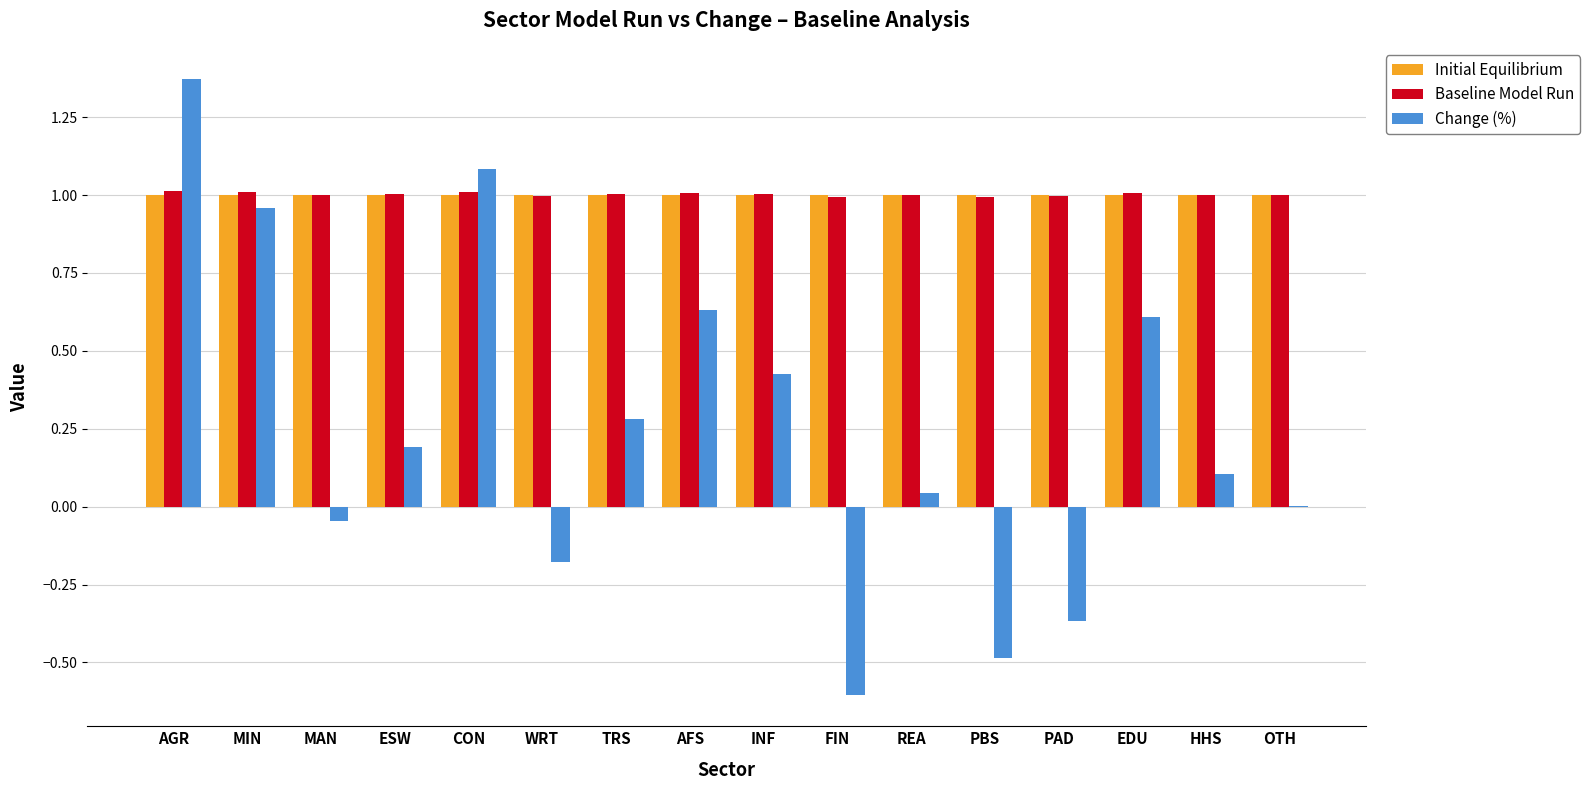

At which category is the sum across all series the highest?

AGR